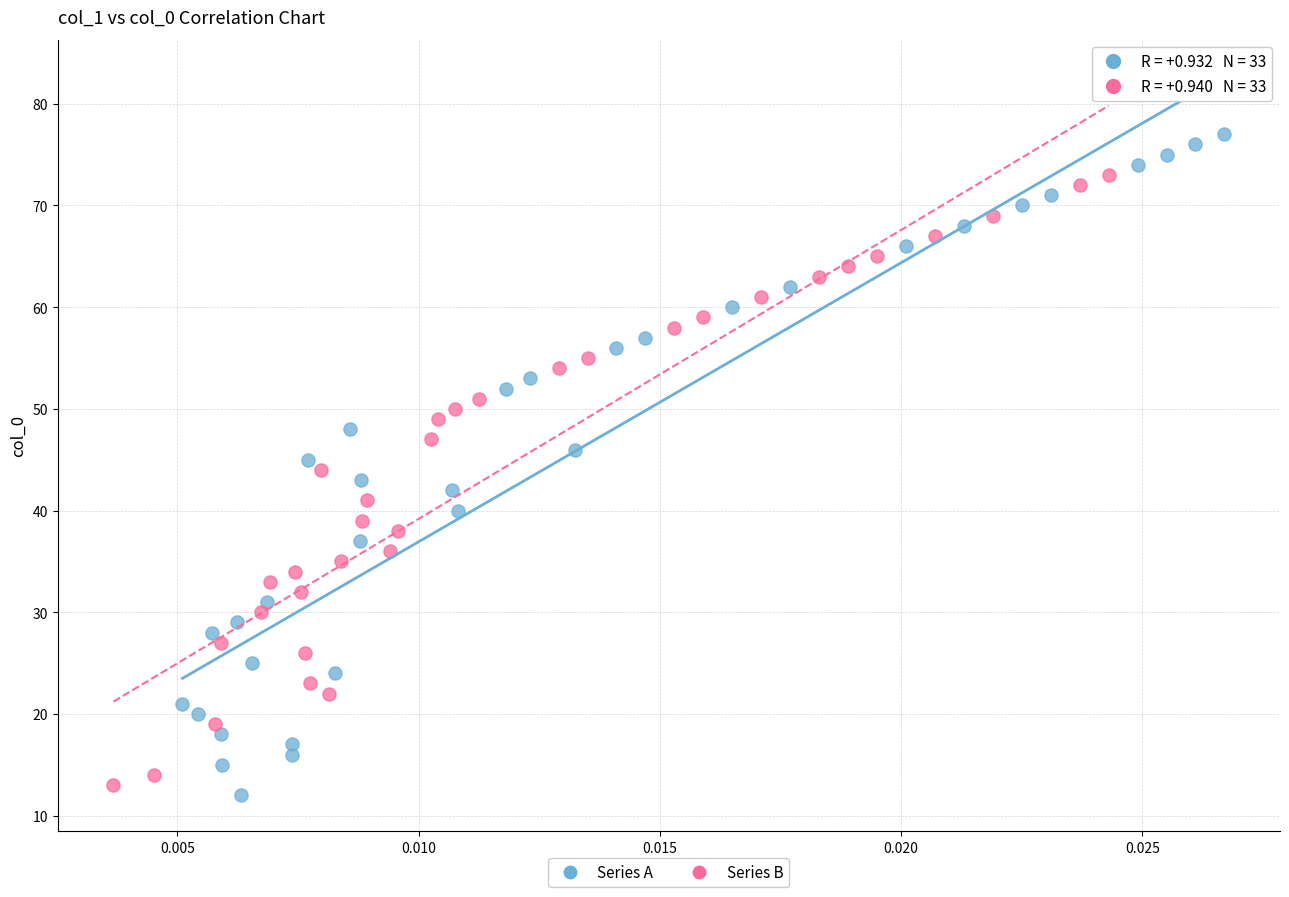

Which series contains the lowest Y value?

Series A